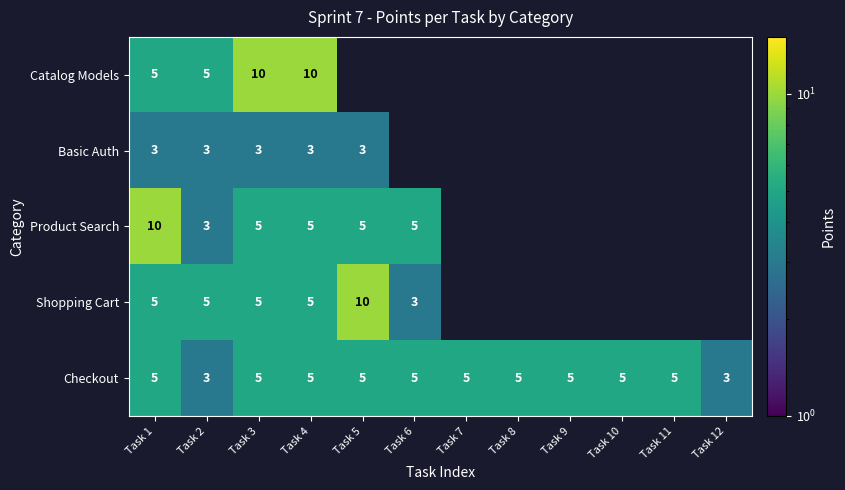

What is the spread (max minus min) of values at Task 4?

7